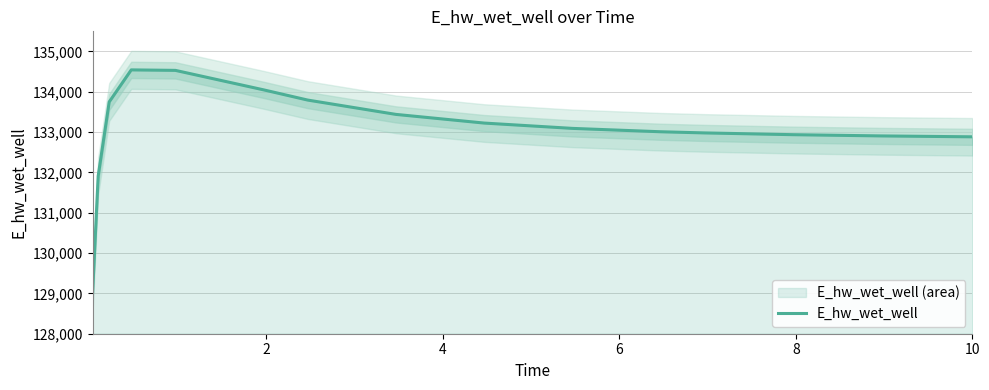

What is the minimum value for E_hw_wet_well?

129038.9